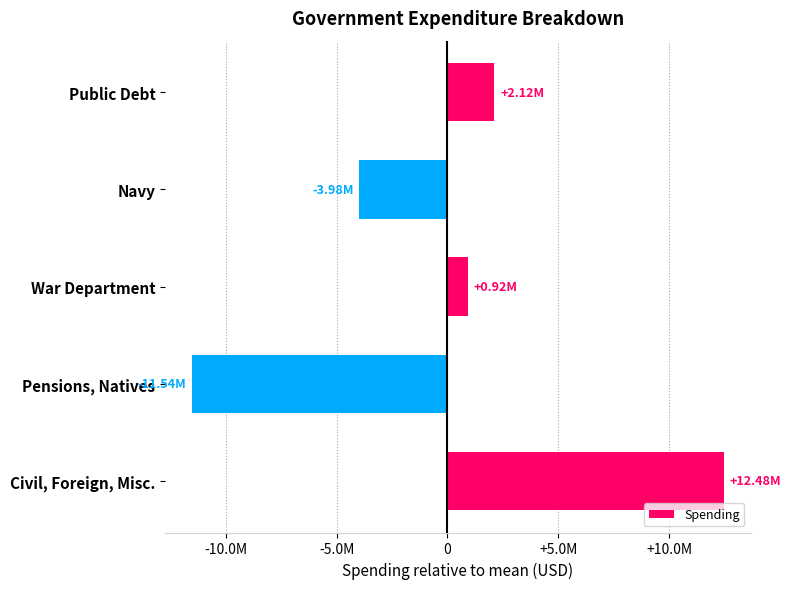

Rank the categories by value from lowest to highest.

Pensions, Natives, Navy, War Department, Public Debt, Civil, Foreign, Misc.